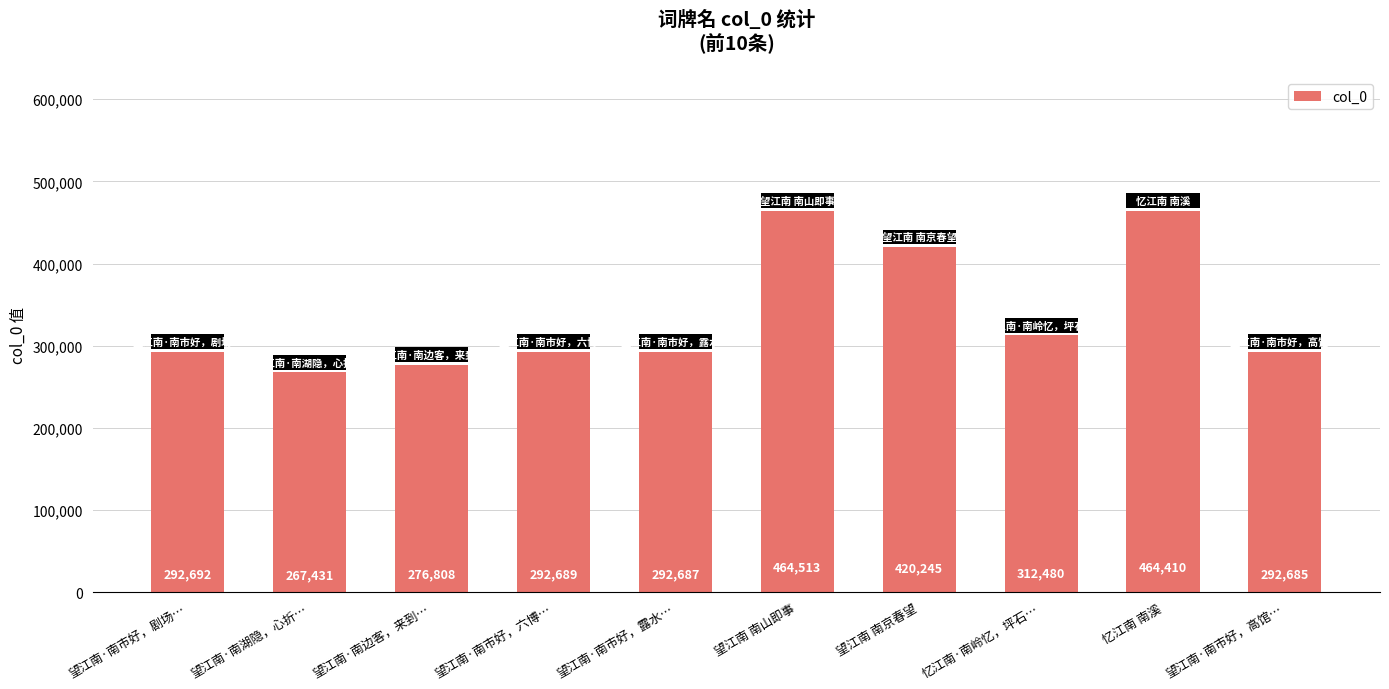

The chart shows a value of 292687 at 望江南·南市好，露水…. True or false?

True